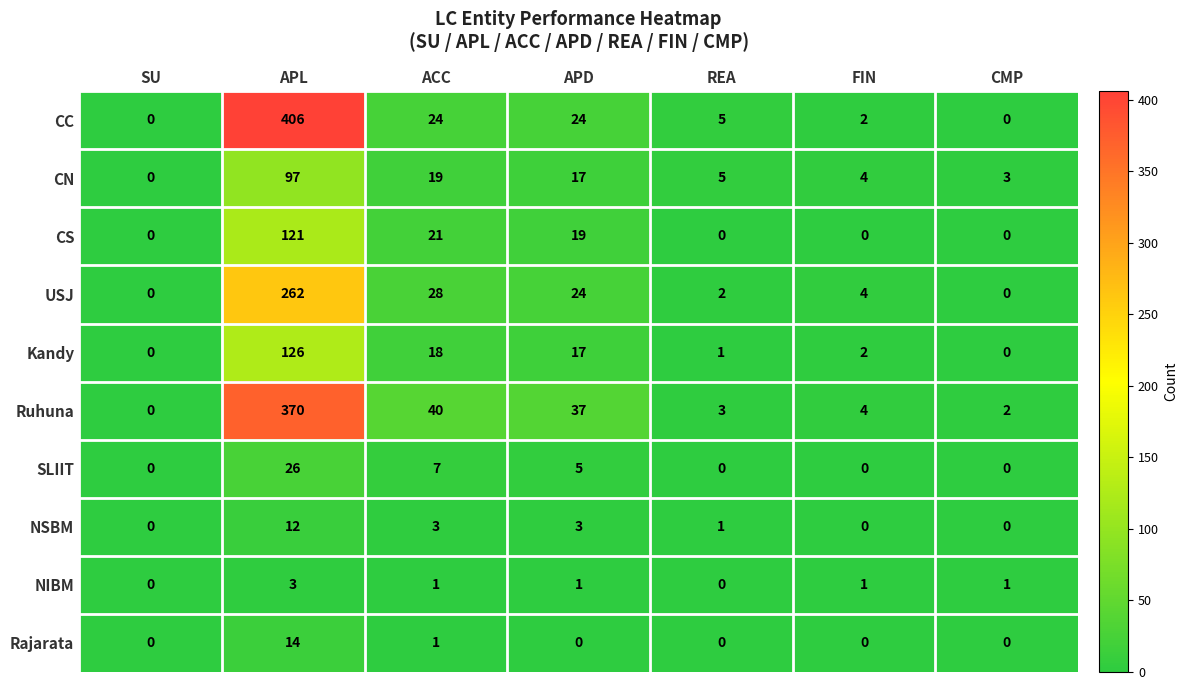

What is the spread (max minus min) of values at APL?

403